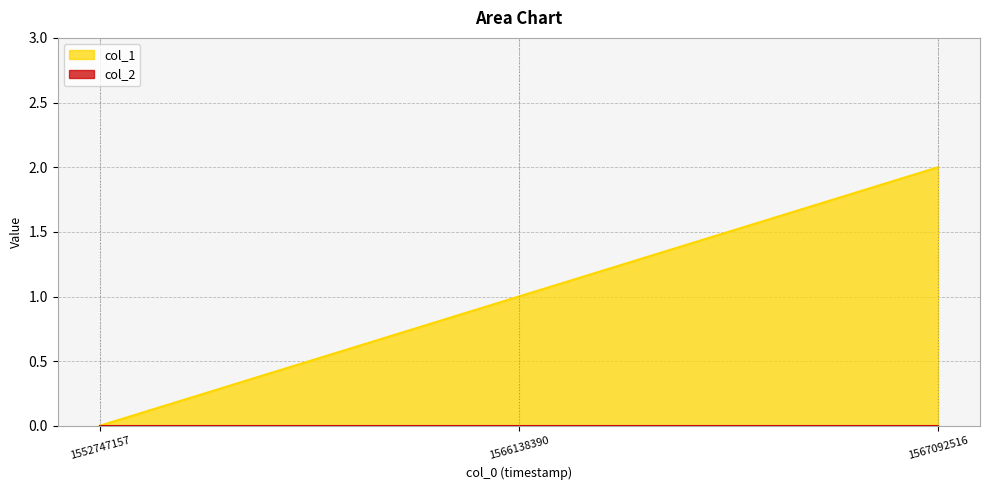

Where does the data first go above 1?

1567092516